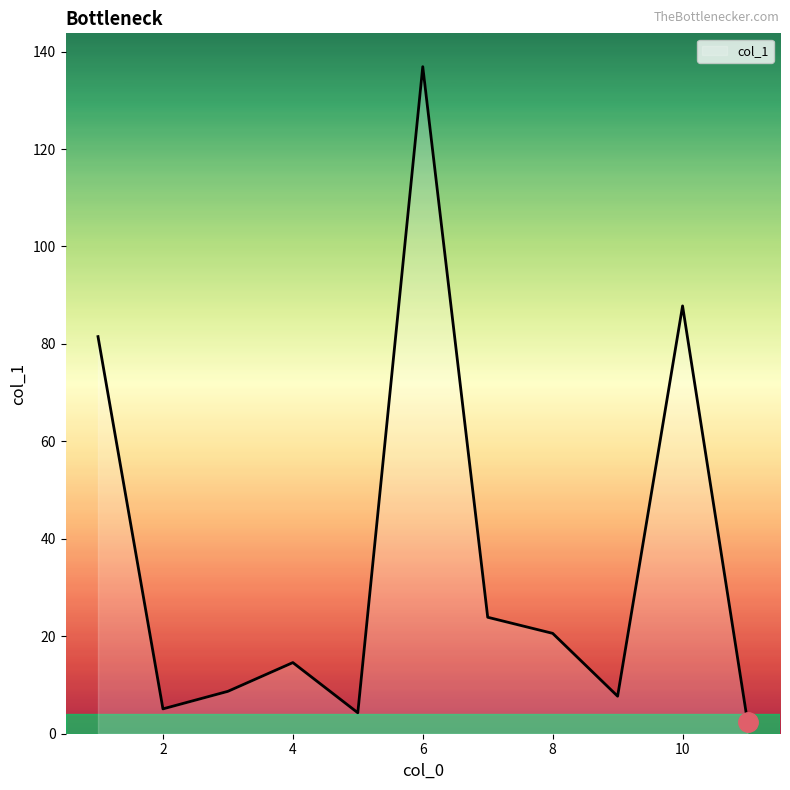

What is the difference between the maximum and minimum values?

134.4